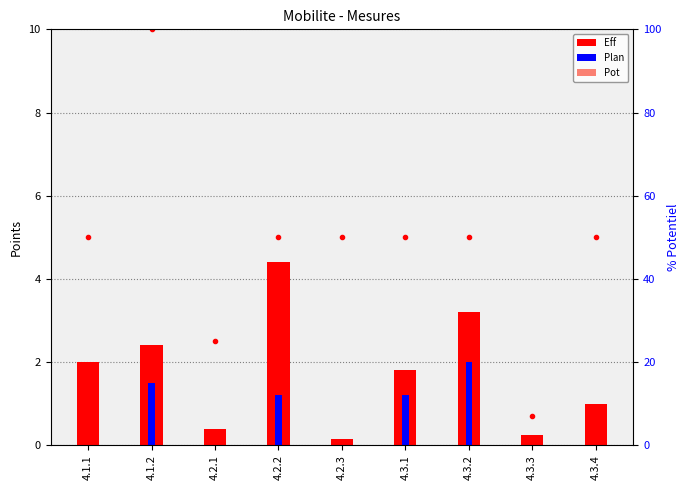

Count the number of data series in this chart.

3